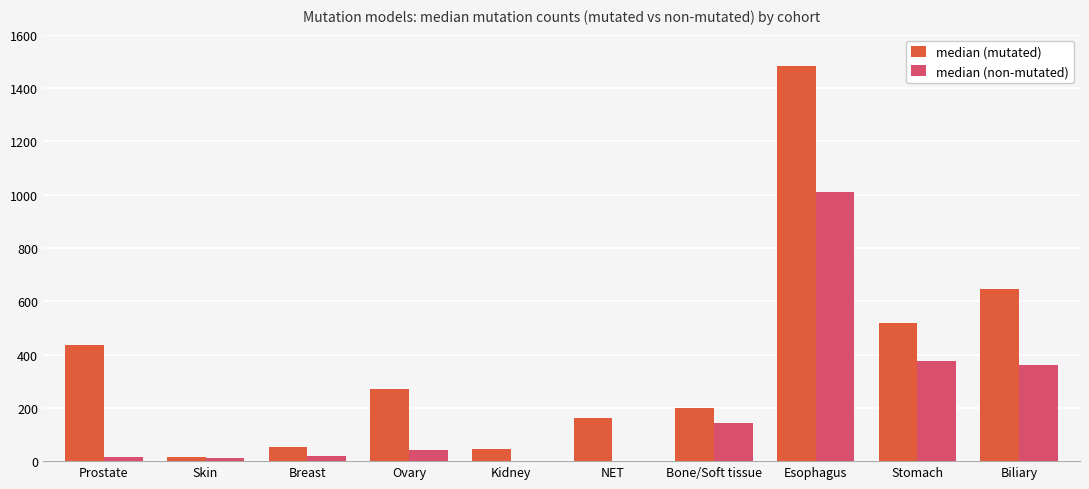

Is the value of median (non-mutated) at Breast greater than the value of median (mutated) at Biliary?

No